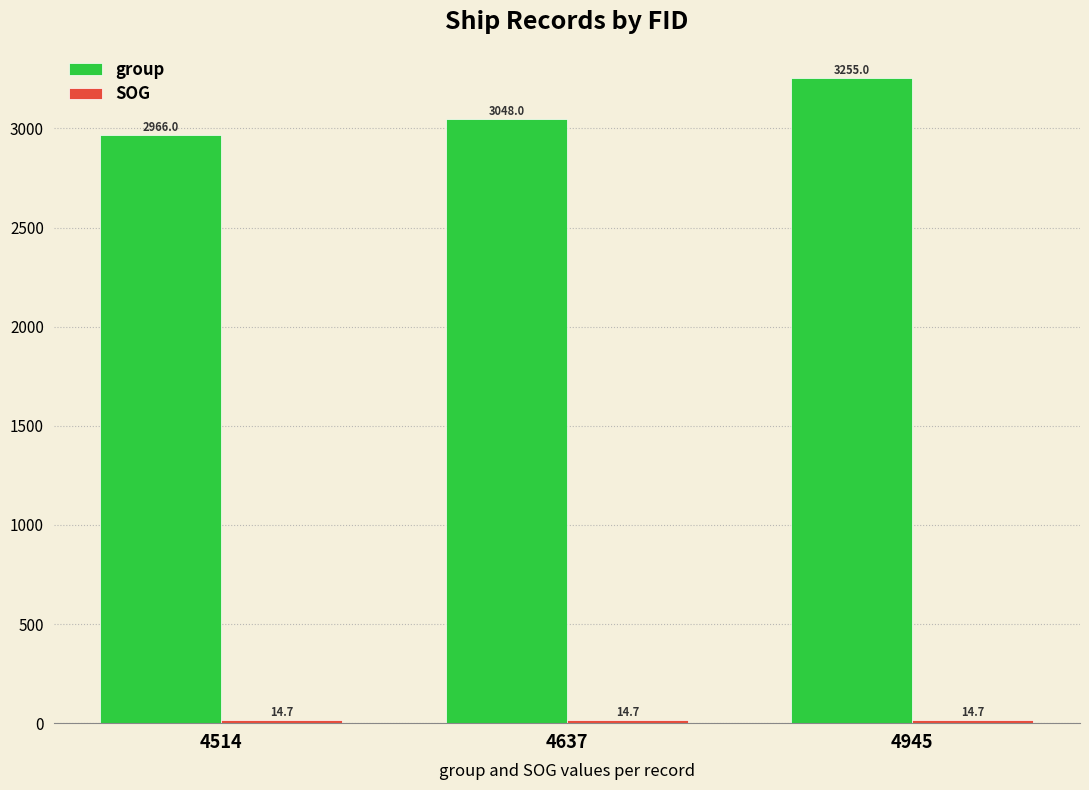

What is the value of the group bar at the 1st from the left?

2966.0